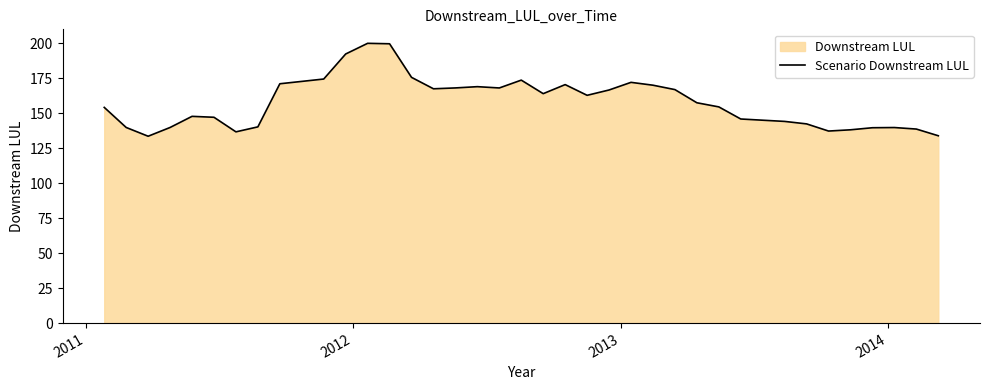

What is the difference between the second highest and second lowest values?

65.7